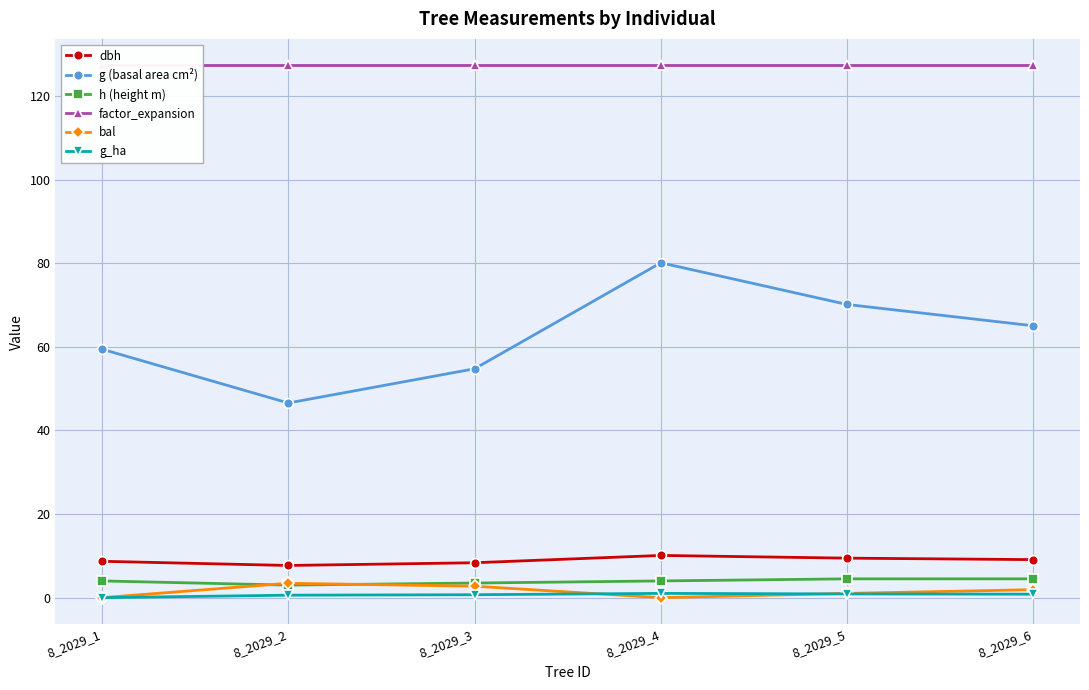

What is the sum of the h (height m) values at 8_2029_4 and 8_2029_2?

7.0